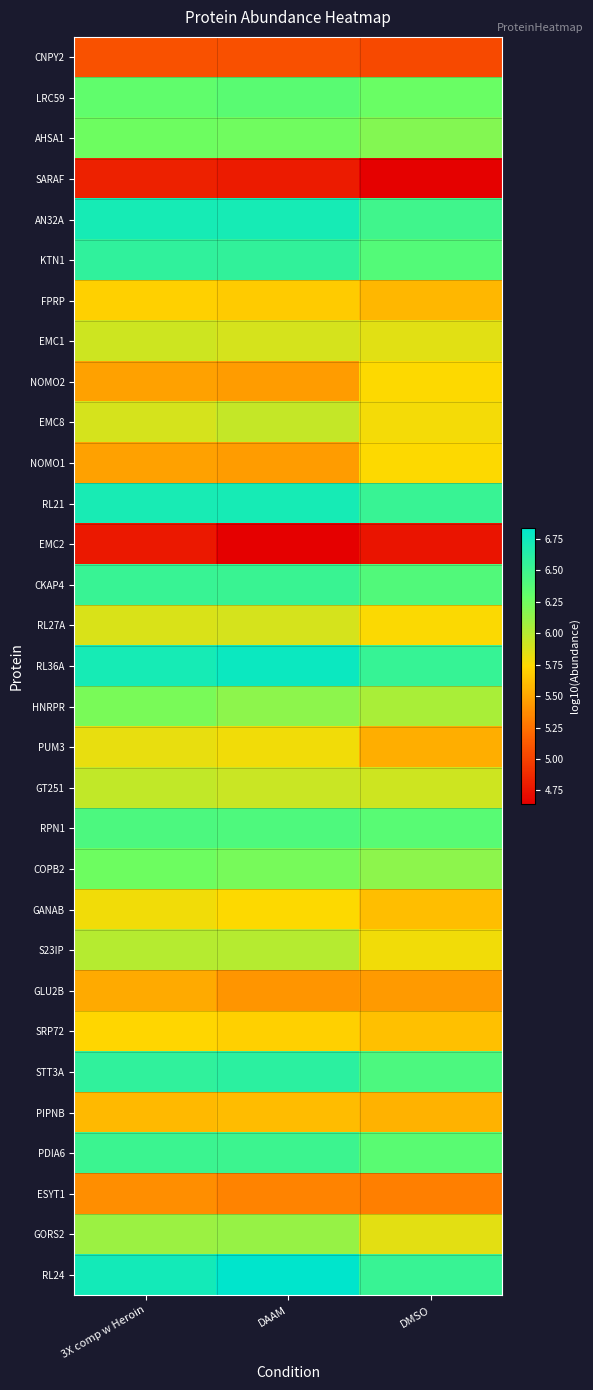

Reading left to right, transcribe all the data shown in this chart.

CNPY2: 3X comp w Heroin=5.1	DAAM=5.1	DMSO=5.0
LRC59: 3X comp w Heroin=6.3	DAAM=6.3	DMSO=6.3
AHSA1: 3X comp w Heroin=6.3	DAAM=6.2	DMSO=6.2
SARAF: 3X comp w Heroin=4.8	DAAM=4.8	DMSO=4.7
AN32A: 3X comp w Heroin=6.7	DAAM=6.7	DMSO=6.5
KTN1: 3X comp w Heroin=6.6	DAAM=6.6	DMSO=6.4
FPRP: 3X comp w Heroin=5.7	DAAM=5.7	DMSO=5.6
EMC1: 3X comp w Heroin=5.9	DAAM=5.9	DMSO=5.8
NOMO2: 3X comp w Heroin=5.5	DAAM=5.5	DMSO=5.7
EMC8: 3X comp w Heroin=5.9	DAAM=6.0	DMSO=5.8
NOMO1: 3X comp w Heroin=5.5	DAAM=5.5	DMSO=5.7
RL21: 3X comp w Heroin=6.7	DAAM=6.7	DMSO=6.5
EMC2: 3X comp w Heroin=4.8	DAAM=4.6	DMSO=4.8
CKAP4: 3X comp w Heroin=6.5	DAAM=6.5	DMSO=6.4
RL27A: 3X comp w Heroin=5.9	DAAM=5.9	DMSO=5.8
RL36A: 3X comp w Heroin=6.7	DAAM=6.8	DMSO=6.5
HNRPR: 3X comp w Heroin=6.2	DAAM=6.2	DMSO=6.0
PUM3: 3X comp w Heroin=5.8	DAAM=5.8	DMSO=5.5
GT251: 3X comp w Heroin=6.0	DAAM=5.9	DMSO=5.9
RPN1: 3X comp w Heroin=6.4	DAAM=6.4	DMSO=6.4
COPB2: 3X comp w Heroin=6.3	DAAM=6.2	DMSO=6.1
GANAB: 3X comp w Heroin=5.8	DAAM=5.7	DMSO=5.6
S23IP: 3X comp w Heroin=6.0	DAAM=6.0	DMSO=5.8
GLU2B: 3X comp w Heroin=5.5	DAAM=5.4	DMSO=5.4
SRP72: 3X comp w Heroin=5.7	DAAM=5.7	DMSO=5.6
STT3A: 3X comp w Heroin=6.6	DAAM=6.6	DMSO=6.4
PIPNB: 3X comp w Heroin=5.6	DAAM=5.6	DMSO=5.6
PDIA6: 3X comp w Heroin=6.5	DAAM=6.5	DMSO=6.4
ESYT1: 3X comp w Heroin=5.4	DAAM=5.3	DMSO=5.3
GORS2: 3X comp w Heroin=6.1	DAAM=6.1	DMSO=5.8
RL24: 3X comp w Heroin=6.7	DAAM=6.8	DMSO=6.5